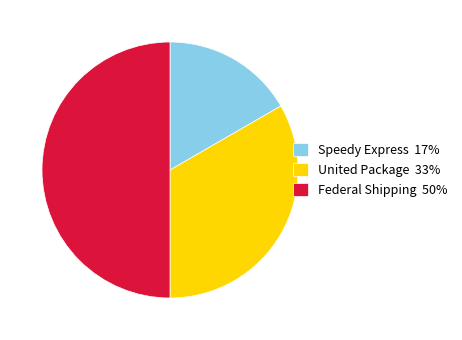

Does Speedy Express 17% account for over 50% of the chart?

No